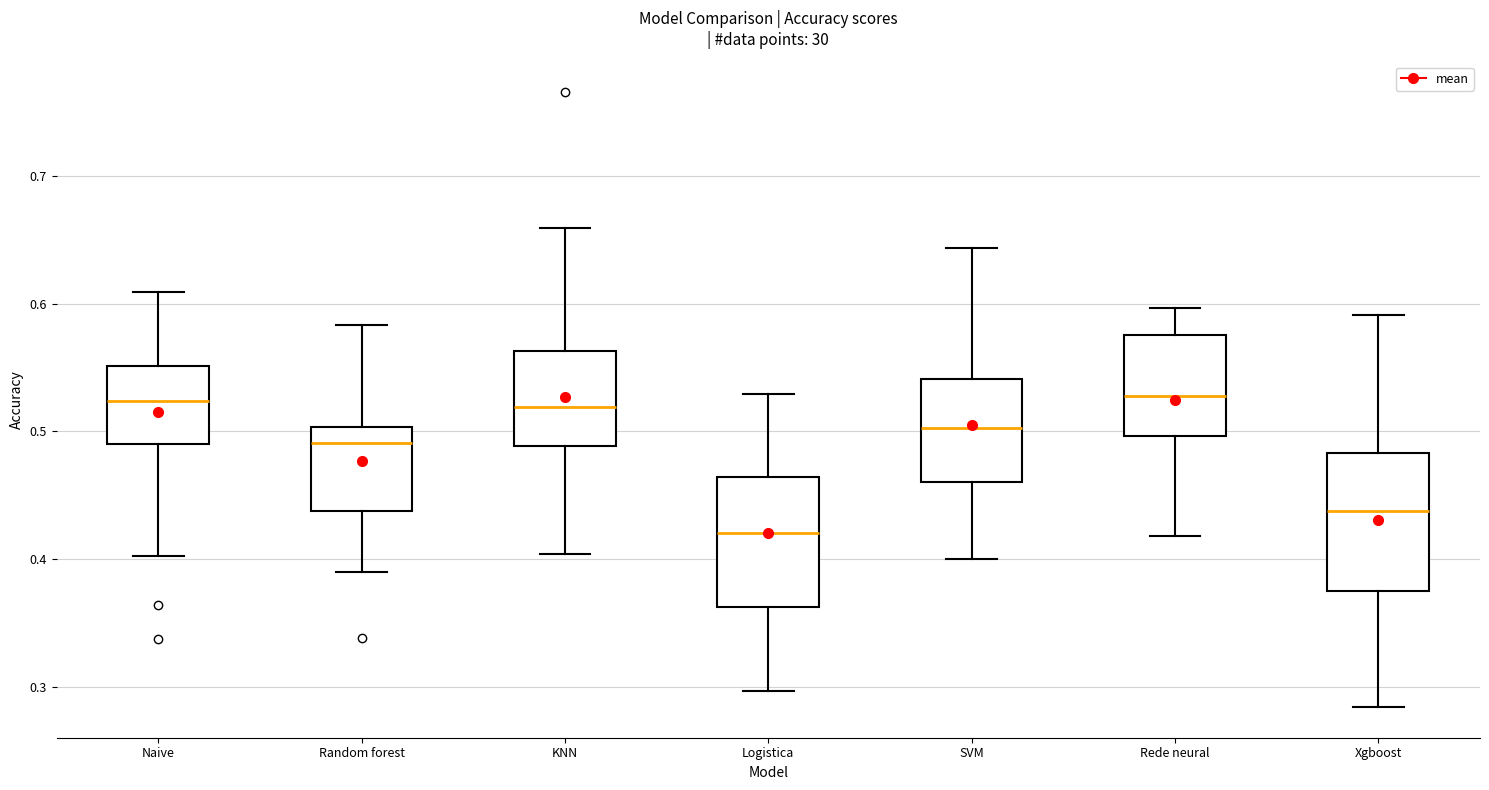

Reading left to right, transcribe this box plot: for each box, give where its median line is, the range the box spans, and where its two whiskers end, as read against the y-axis. The values are not printed on the chart, so give them approximately, as read against the axis.

Naive: median 0.52, box 0.49 to 0.55, whiskers 0.40 to 0.61
Random forest: median 0.49, box 0.44 to 0.50, whiskers 0.39 to 0.58
KNN: median 0.52, box 0.49 to 0.56, whiskers 0.40 to 0.66
Logistica: median 0.42, box 0.36 to 0.46, whiskers 0.30 to 0.53
SVM: median 0.50, box 0.46 to 0.54, whiskers 0.40 to 0.64
Rede neural: median 0.53, box 0.50 to 0.58, whiskers 0.42 to 0.60
Xgboost: median 0.44, box 0.38 to 0.48, whiskers 0.28 to 0.59